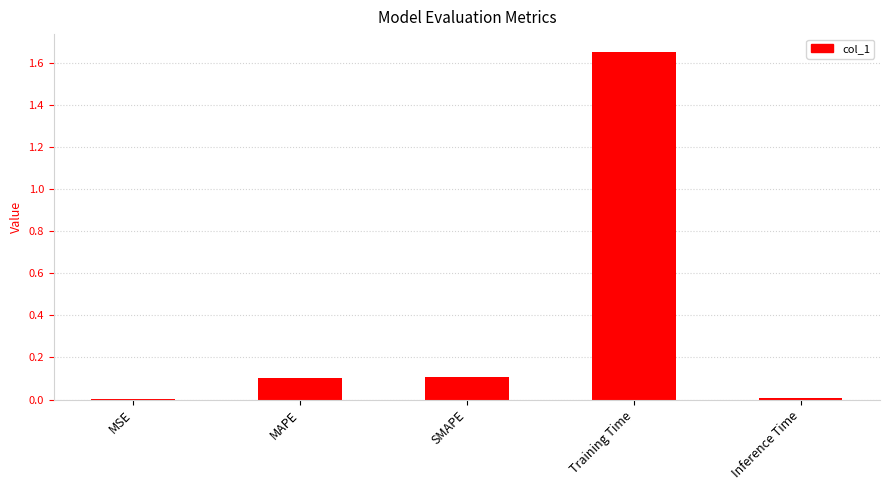

Which has a higher value, SMAPE or MSE?

SMAPE